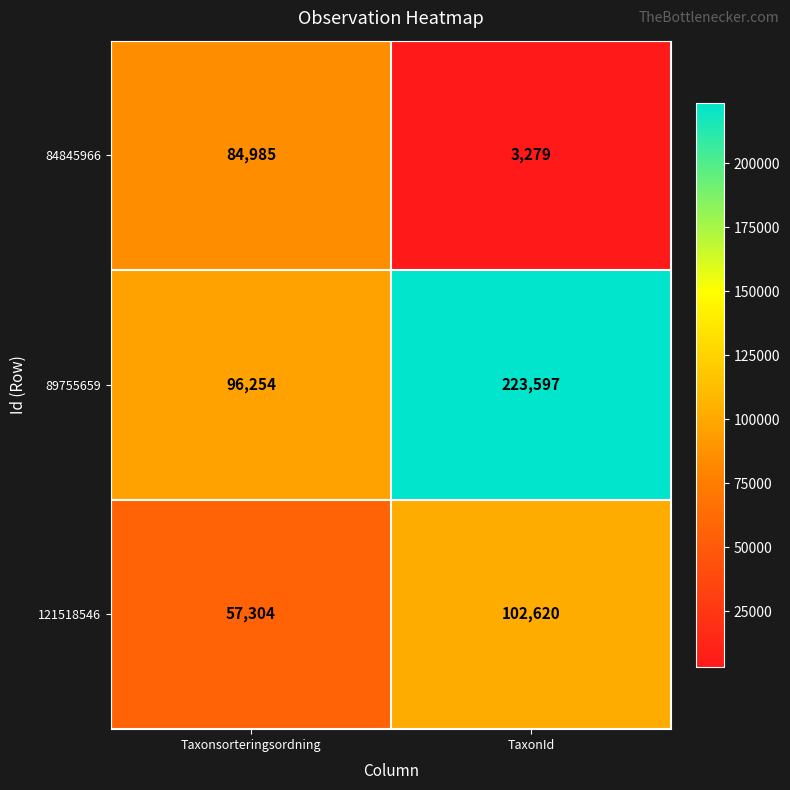

The 89755659 series shows 96254 at Taxonsorteringsordning. True or false?

True